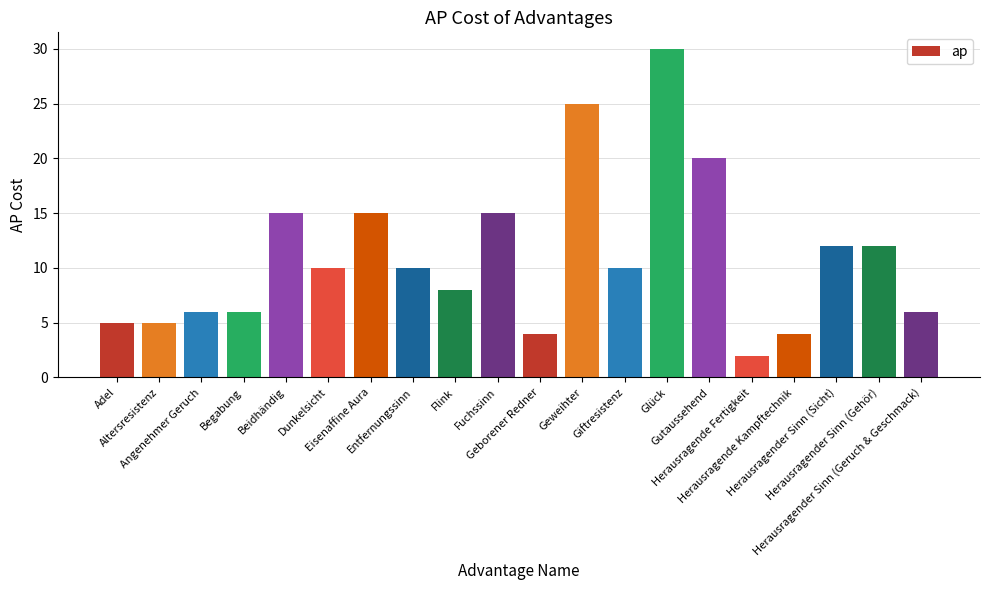

What is the difference between the maximum and minimum values?

28